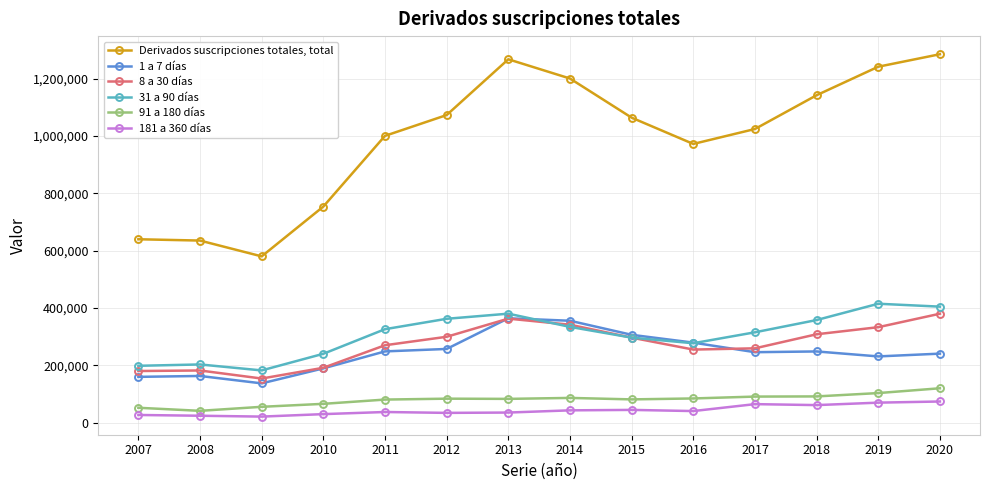

Which series has the largest total across all categories?

Derivados suscripciones totales, total